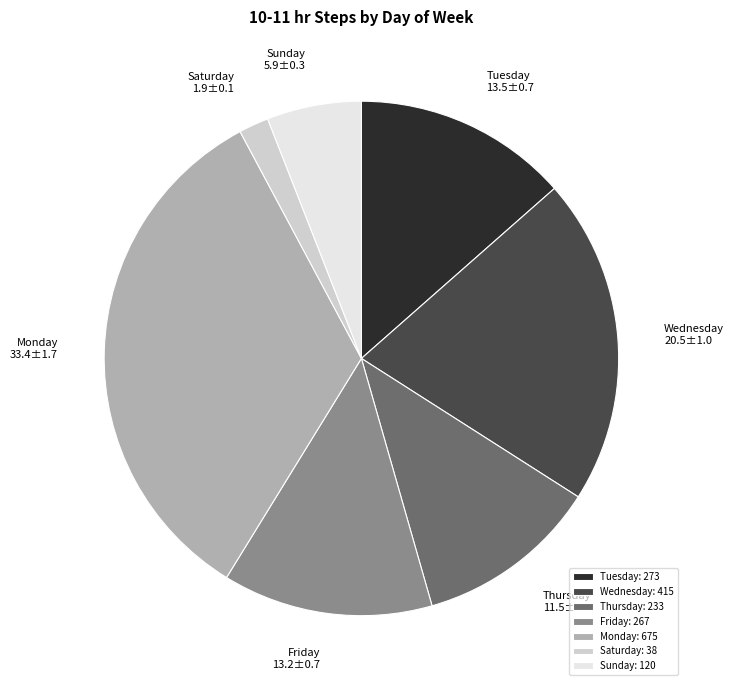

Which has a higher value, Wednesday or Friday?

Wednesday